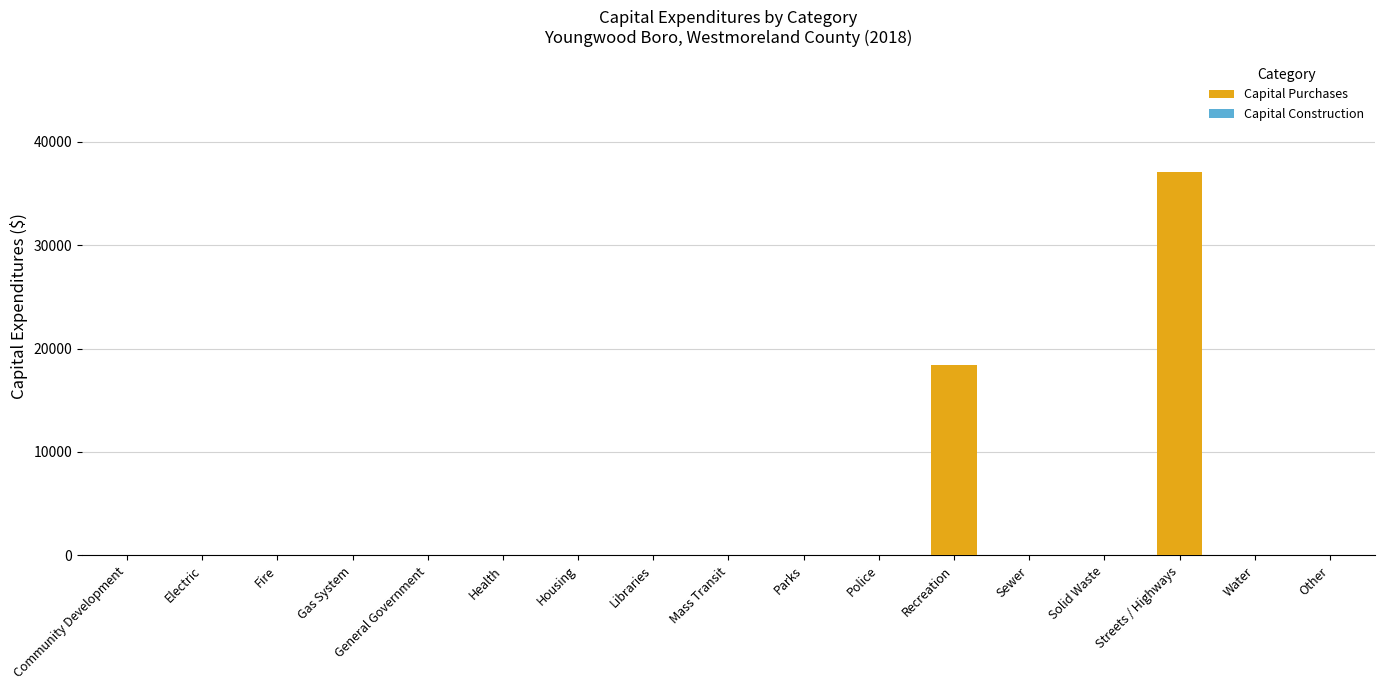

How many series are shown in this chart?

1